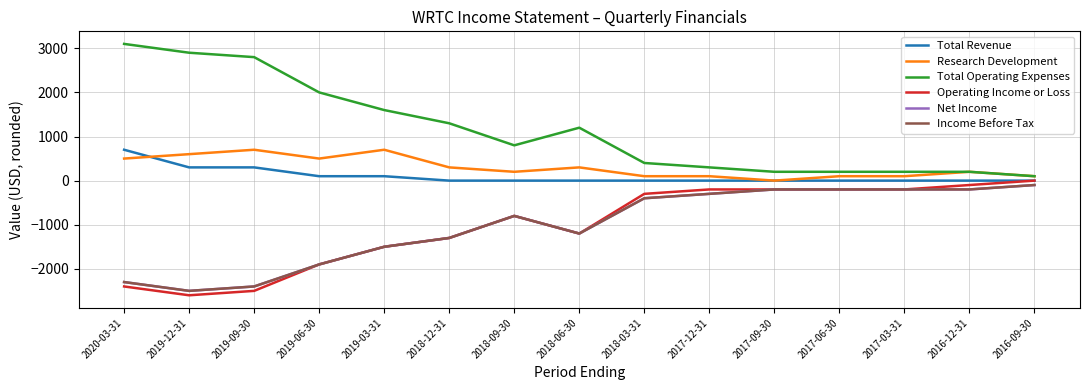

Which series has the largest total across all categories?

Total Operating Expenses